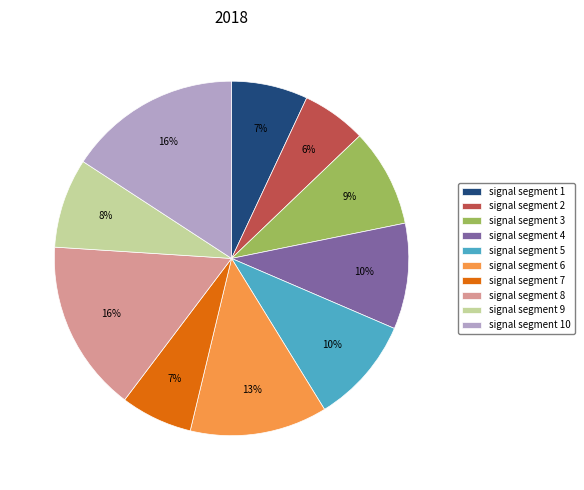

Do signal segment 10 and signal segment 3 together represent more than half of the pie?

No